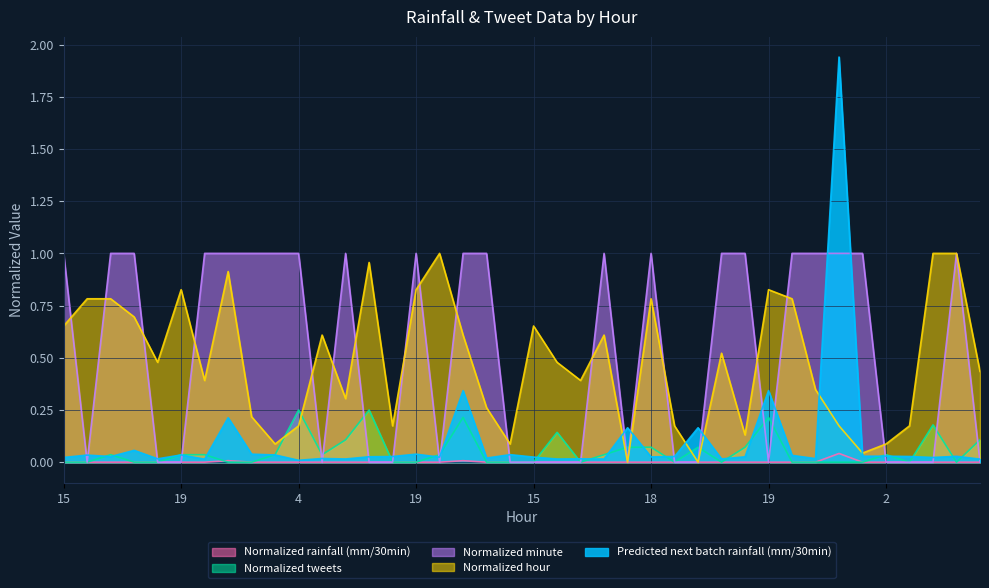

Is it true that Normalized rainfall (mm/30min) equals -0.0 at 7?

False